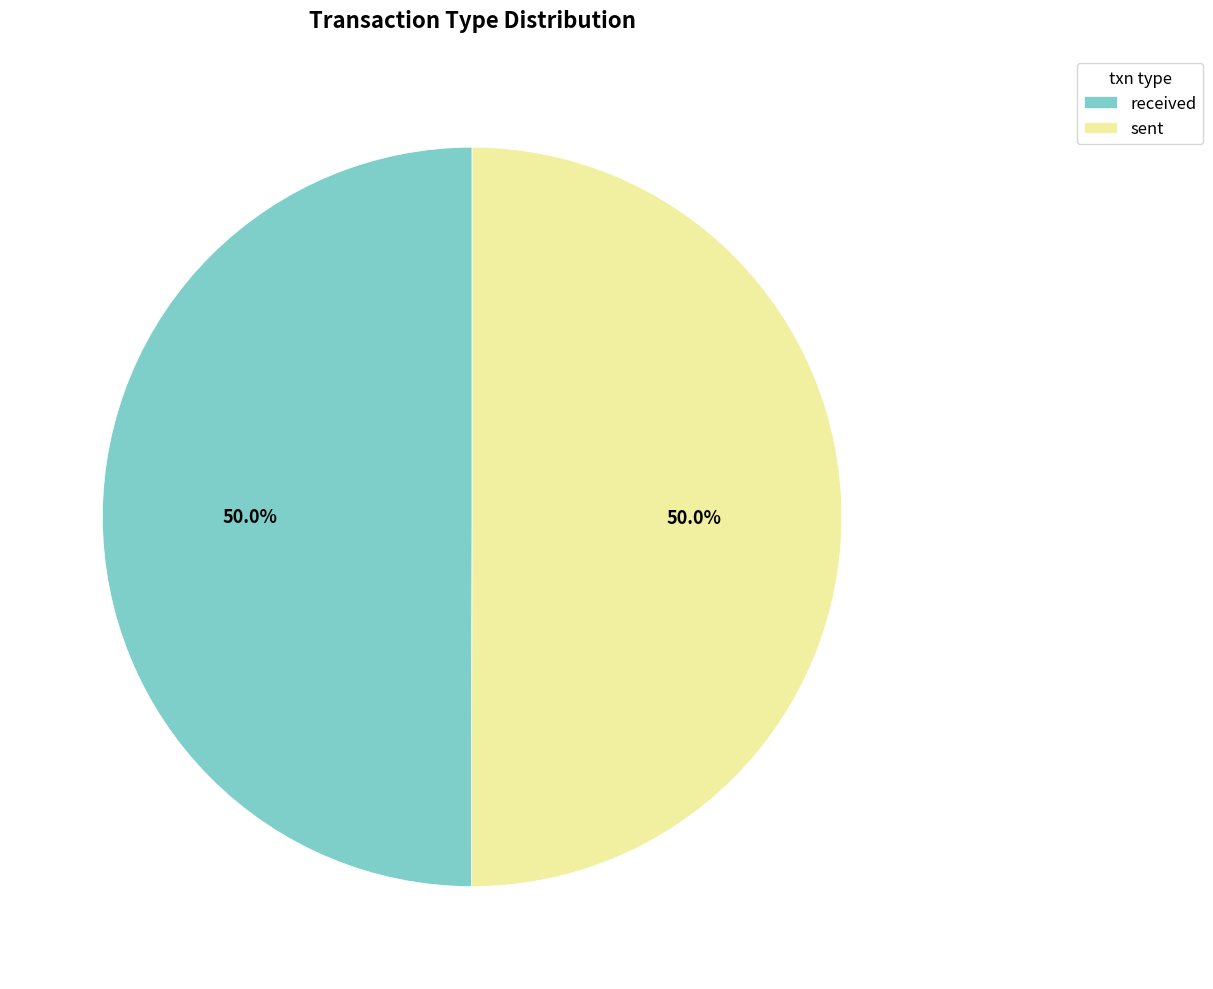

How much of the chart is everything except sent?

50.0%